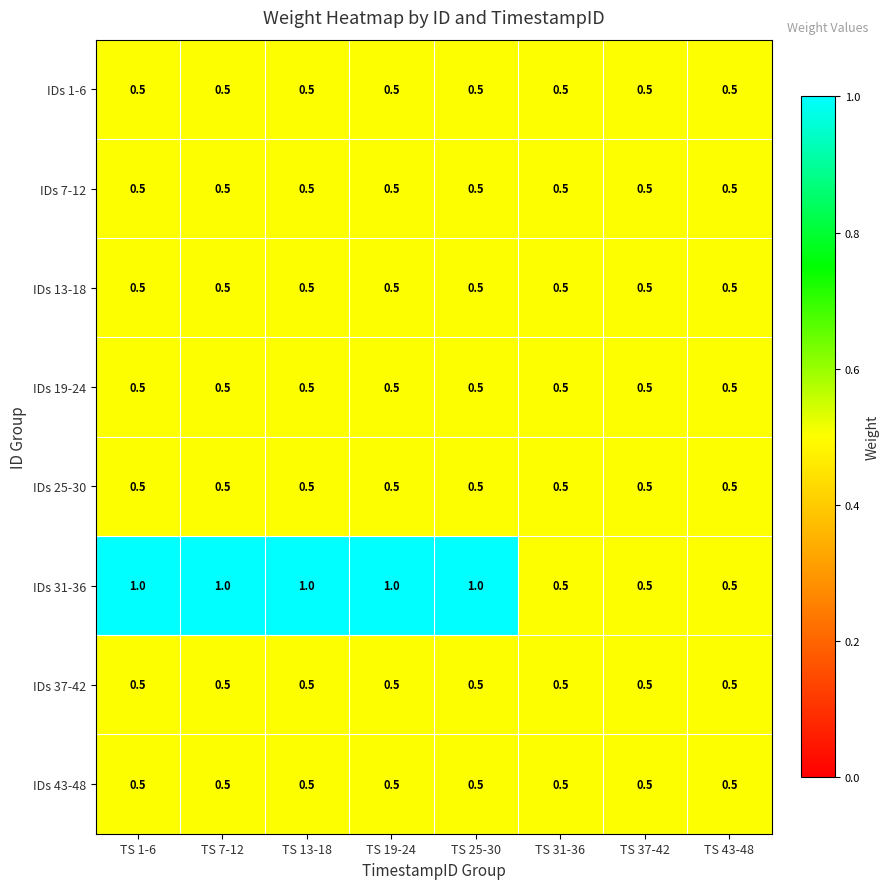

True or false: IDs 43-48 has a value of 0.5 at TS 43-48.

True